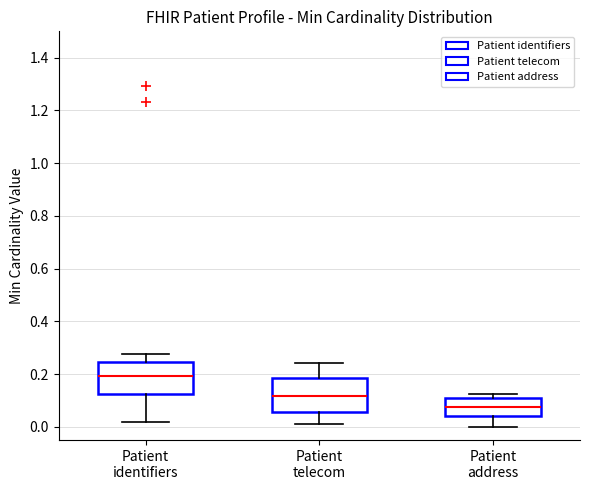

Reading left to right, transcribe this box plot: for each box, give where its median line is, the range the box spans, and where its two whiskers end, as read against the y-axis. The values are not printed on the chart, so give them approximately, as read against the axis.

Patient identifiers: median 0.20, box 0.12 to 0.24, whiskers 0.02 to 0.28
Patient telecom: median 0.12, box 0.06 to 0.18, whiskers 0.02 to 0.24
Patient address: median 0.08, box 0.04 to 0.10, whiskers 0.00 to 0.12